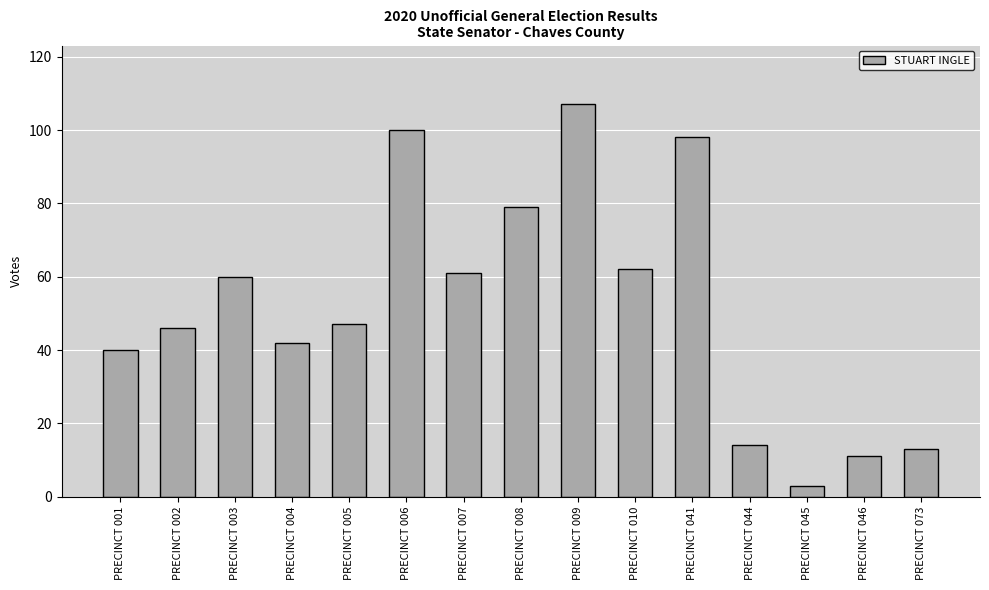

What is the difference between the maximum and second lowest values?

96